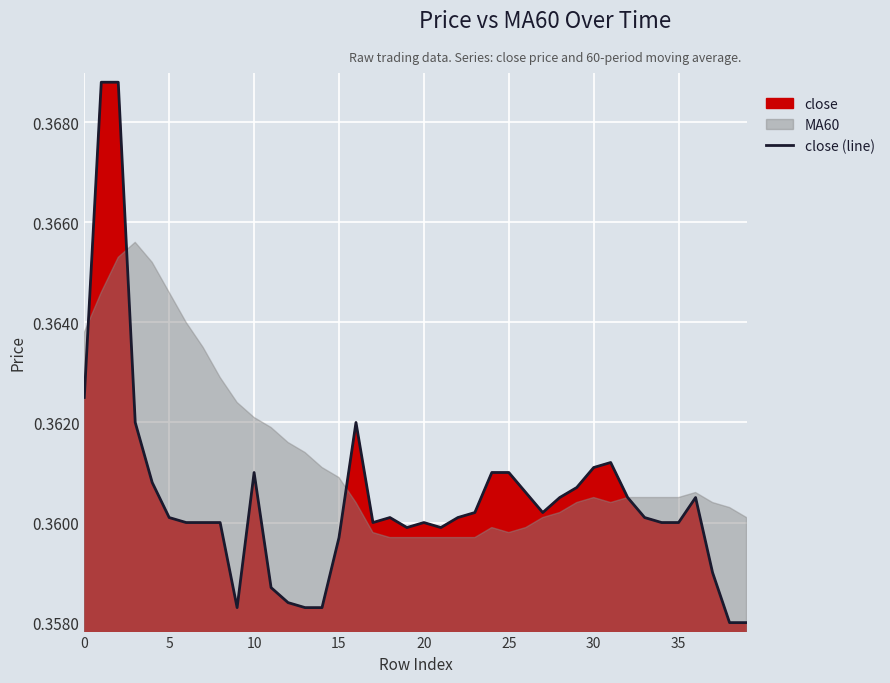

Between 14 and 11, which is larger?

11